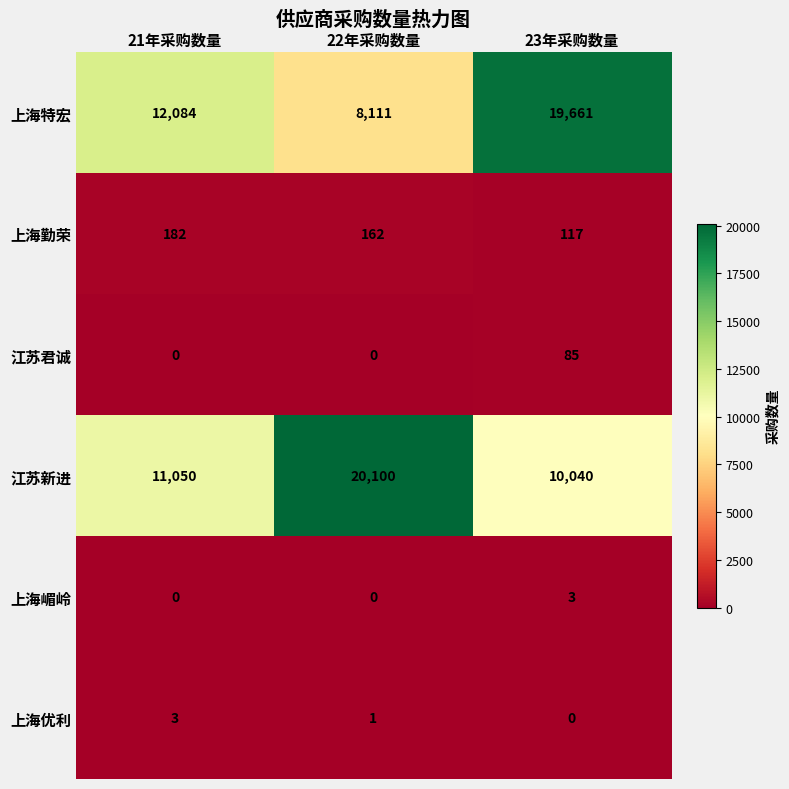

What is the difference between the maximum and minimum values in the 上海嵋岭 series?

3